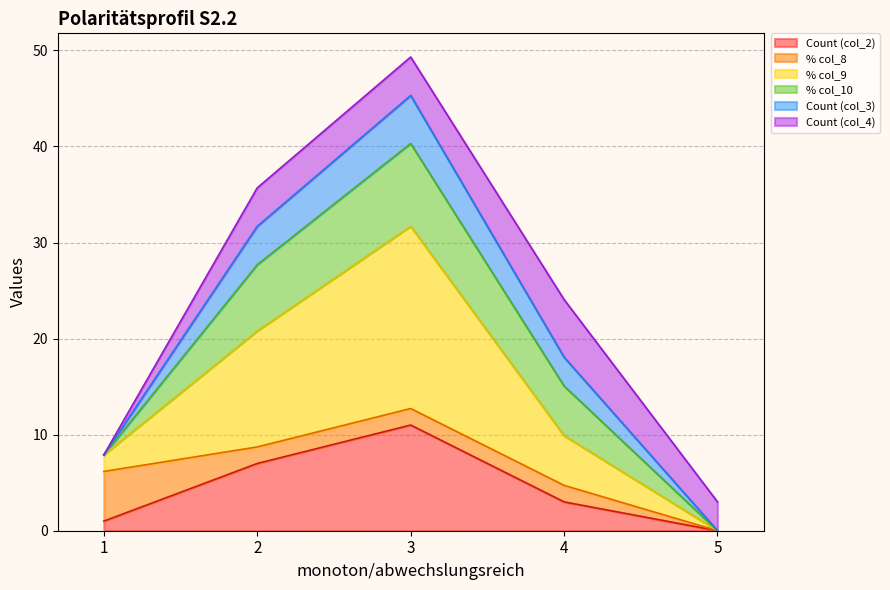

What is the highest value of the Count (col_2) series?

11.0